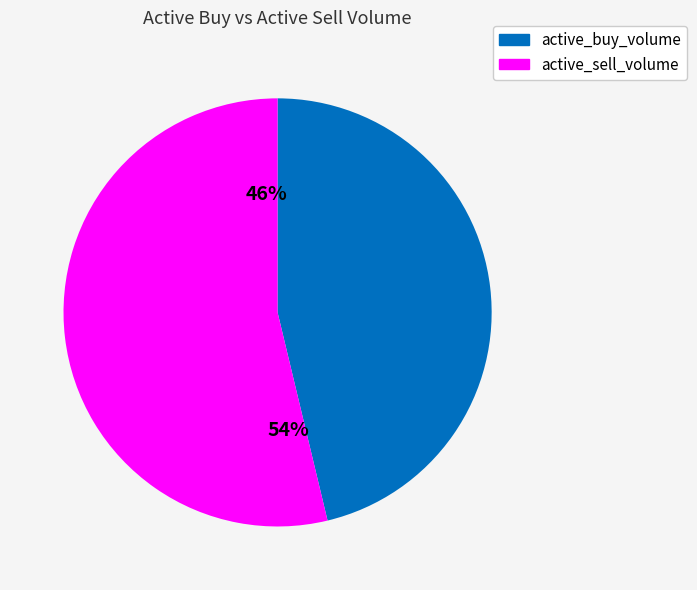

Is 2023-02-14 the majority of the pie?

No